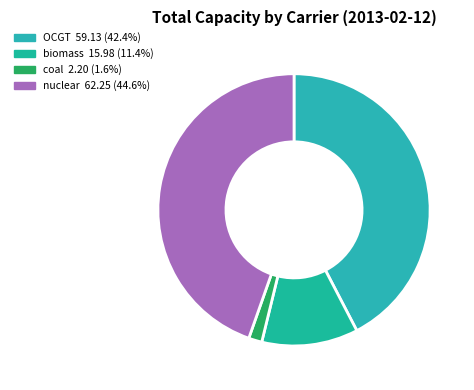

Count the number of slices in the pie.

4